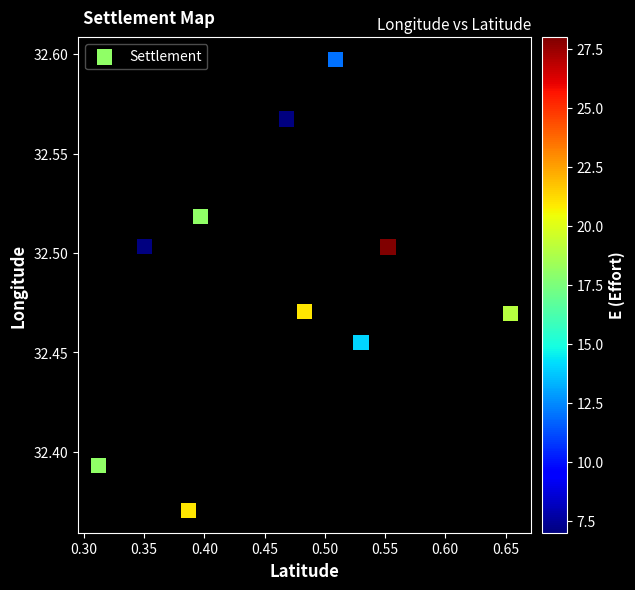

What is the range of X values (max minus min)?

0.3